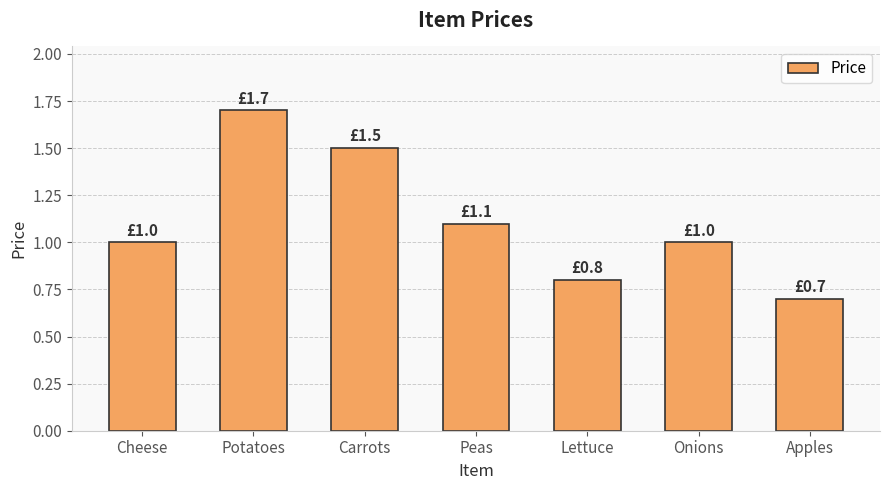

Which category has the highest value across all series?

Potatoes